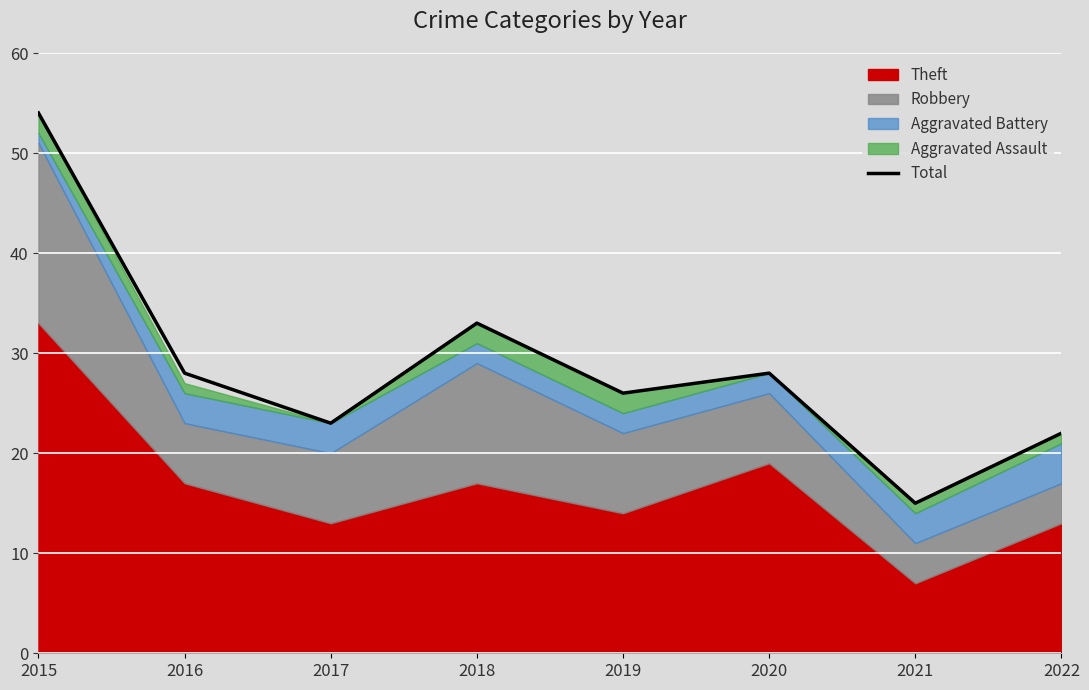

Reading right to left, list all the values displayed in this chart.

2022=22	2021=15	2020=28	2019=26	2018=33	2017=23	2016=28	2015=54